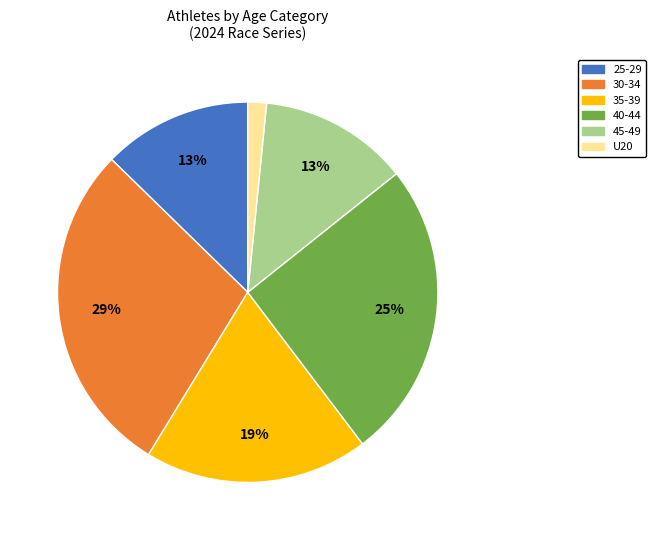

How many segments does this pie chart have?

6